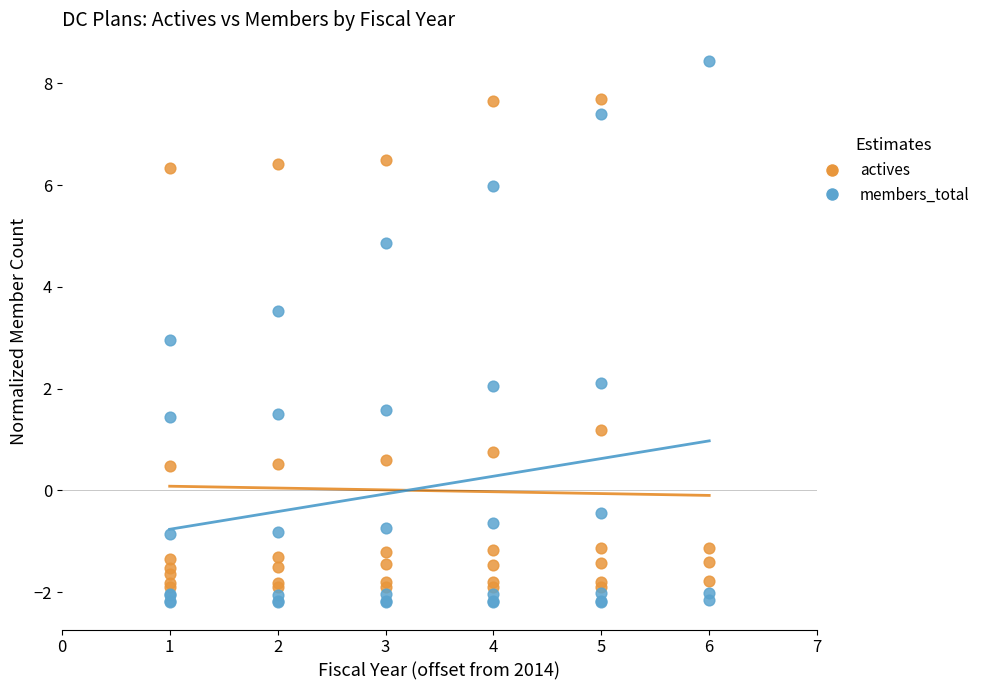

Which series contains the highest Y value?

members_total